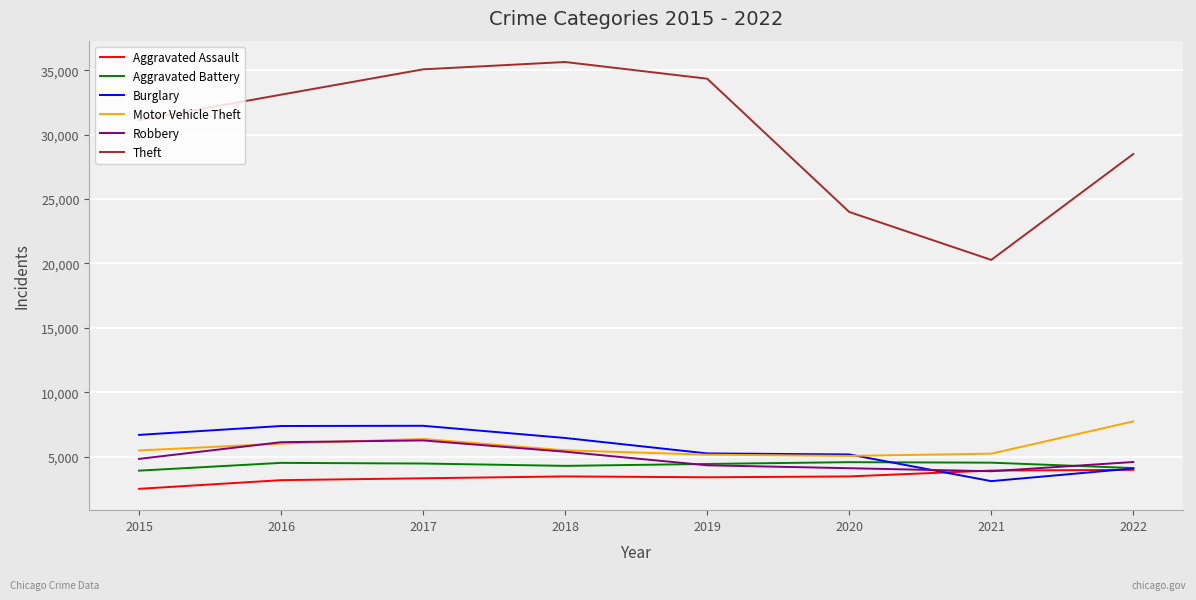

Which category has the highest value across all series?

2018